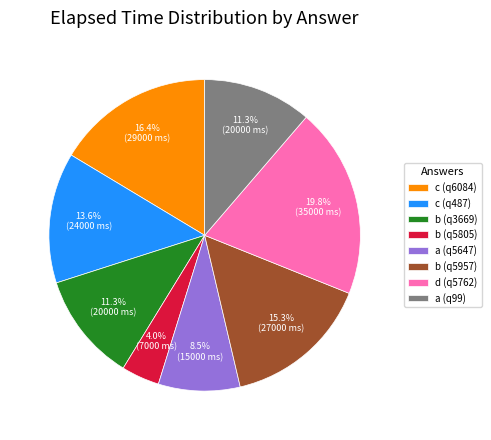

To the nearest percent, what is the average slice percentage?

12%